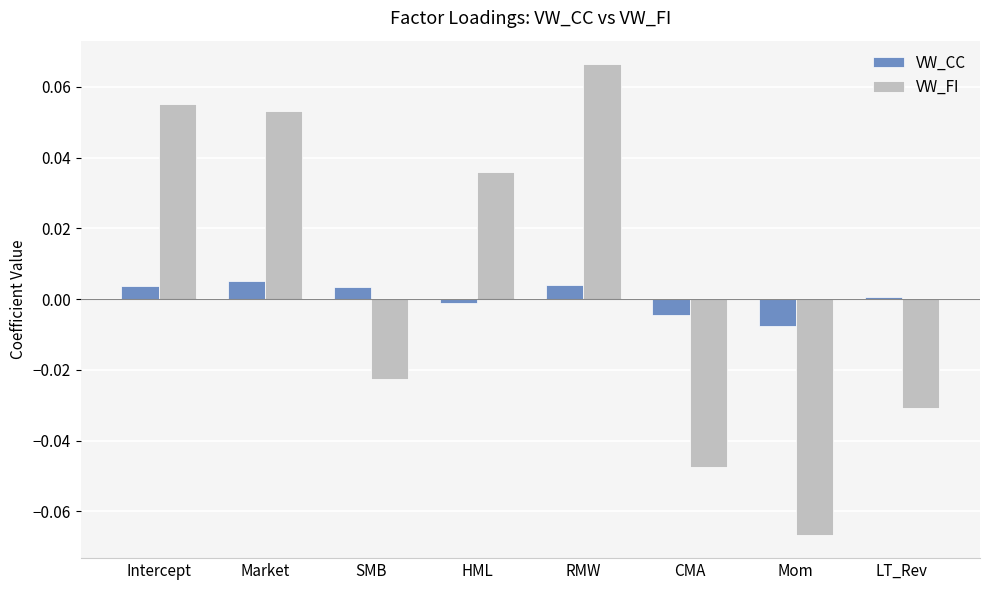

Rank the series by their maximum value, from highest to lowest.

VW_FI, VW_CC